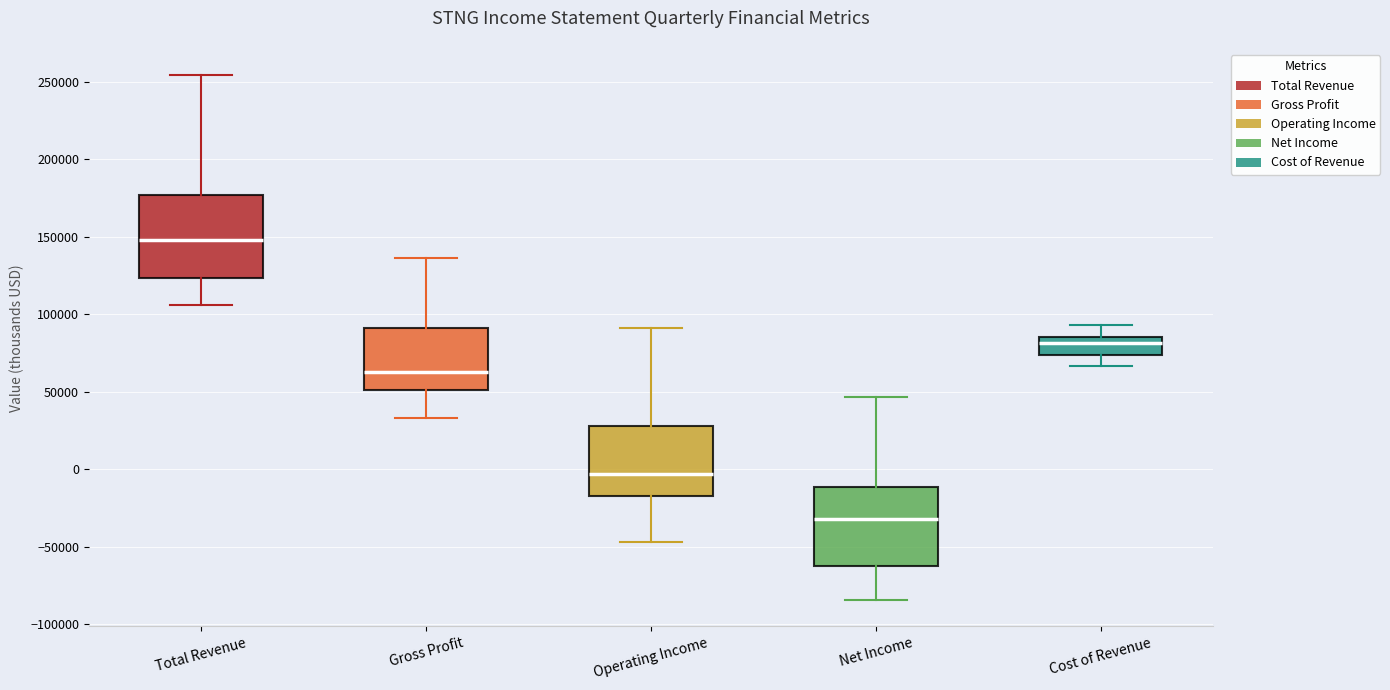

Reading left to right, transcribe this box plot: for each box, give where its median line is, the range the box spans, and where its two whiskers end, as read against the y-axis. The values are not printed on the chart, so give them approximately, as read against the axis.

Total Revenue: median 150000, box 125000 to 175000, whiskers 105000 to 255000
Gross Profit: median 65000, box 50000 to 90000, whiskers 35000 to 135000
Operating Income: median -5000, box -15000 to 30000, whiskers -45000 to 90000
Net Income: median -30000, box -60000 to -10000, whiskers -85000 to 45000
Cost of Revenue: median 80000, box 75000 to 85000, whiskers 65000 to 95000